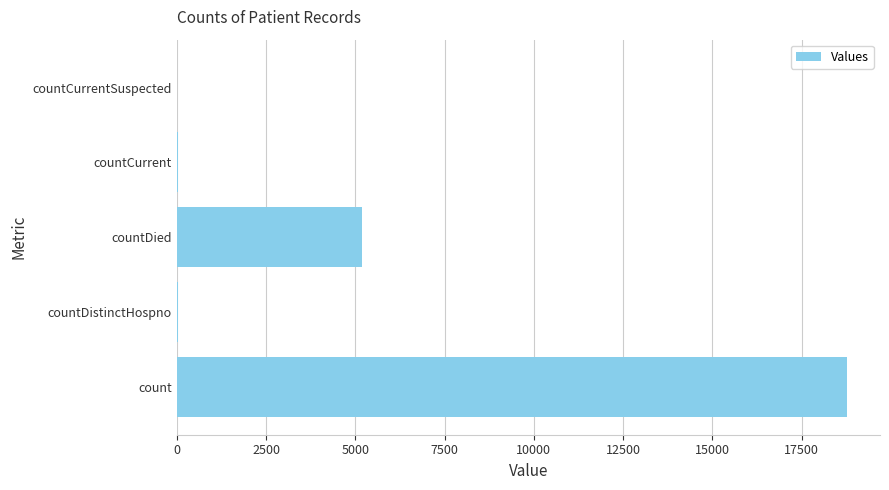

The chart shows a value of 31499 at count. True or false?

False